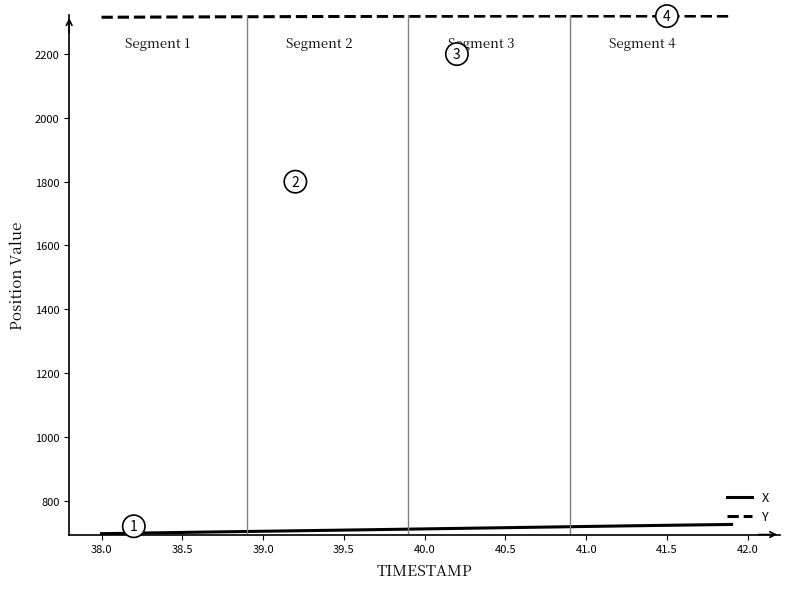

Rank the series by their maximum value, from highest to lowest.

Y, X